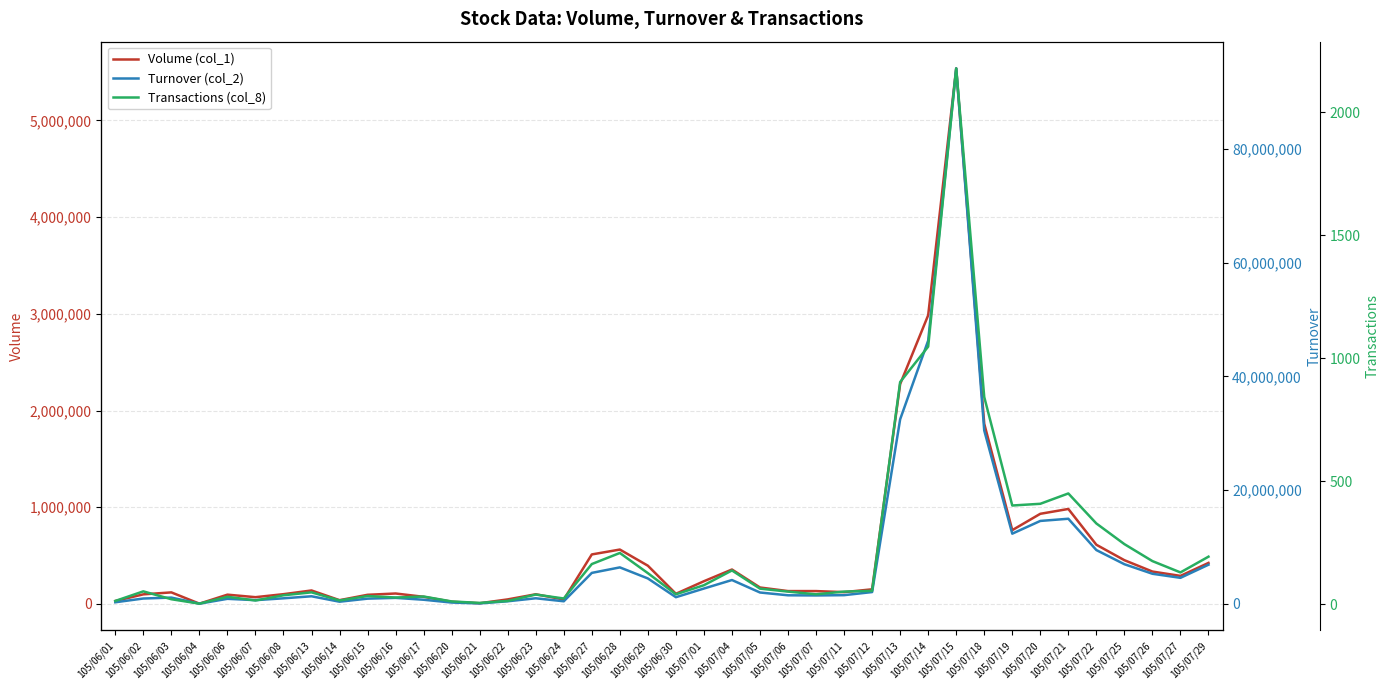

At which category does Turnover (col_2) reach its first local valley?

105/06/04